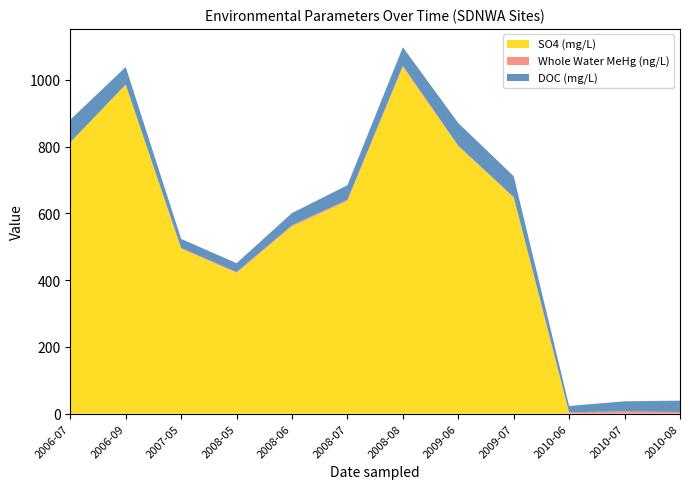

Reading right to left, transcribe all the data shown in this chart.

SO4 (mg/L): 2010-08=0.0	2010-07=0.0	2010-06=0.0	2009-07=646.6	2009-06=801.6	2008-08=1038.0	2008-07=637.2	2008-06=560.7	2008-05=421.7	2007-05=494.1	2006-09=985.7	2006-07=811.8
Whole Water MeHg (ng/L): 2010-08=5.0	2010-07=6.9	2010-06=4.3	2009-07=2.6	2009-06=1.1	2008-08=4.7	2008-07=3.7	2008-06=3.8	2008-05=2.6	2007-05=2.2	2006-09=0.4	2006-07=1.2
DOC (mg/L): 2010-08=34.0	2010-07=30.2	2010-06=18.7	2009-07=62.1	2009-06=68.0	2008-08=55.1	2008-07=43.5	2008-06=36.5	2008-05=26.5	2007-05=27.4	2006-09=52.4	2006-07=67.6